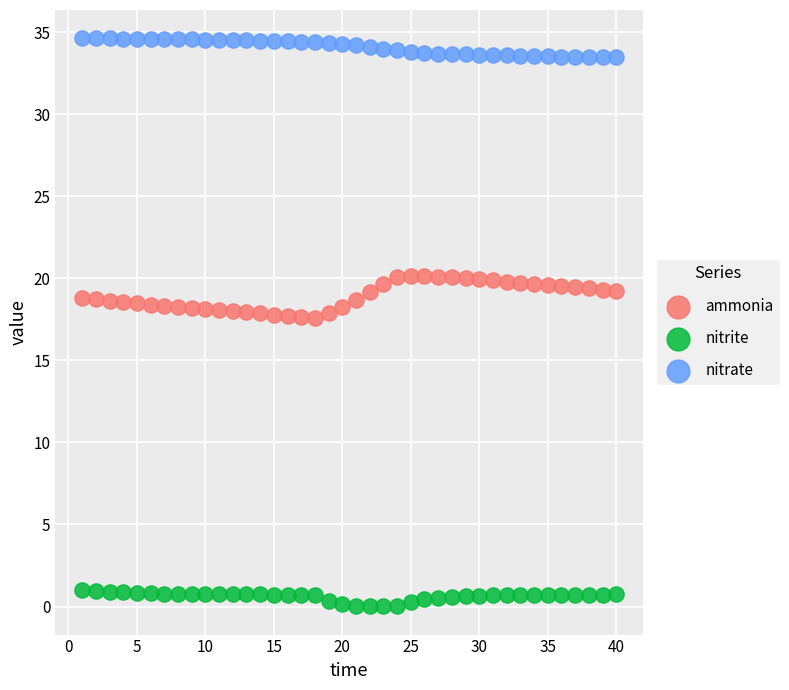

Across all data points, what is the range of Y values (max minus min)?

34.6